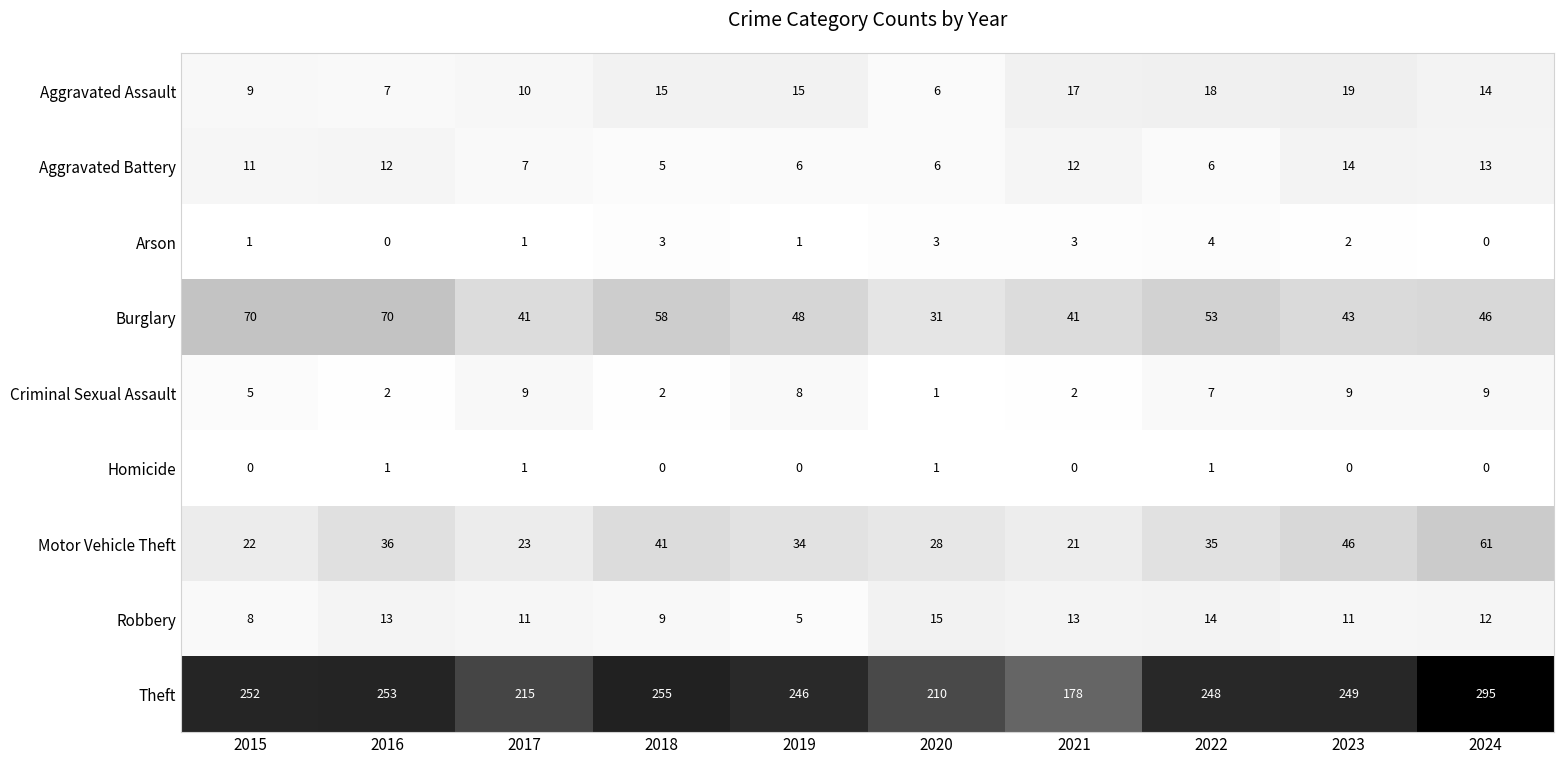

At how many categories does at least one series exceed 150?

10